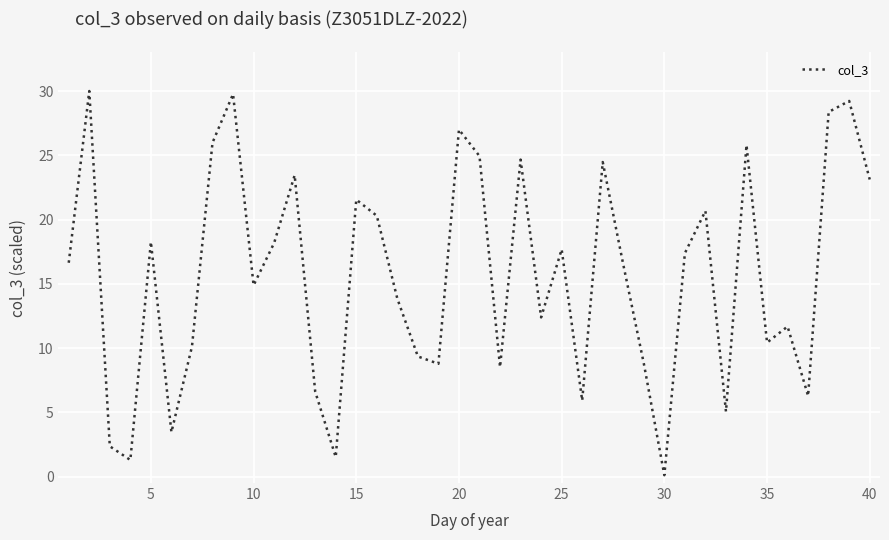

What is the difference between the maximum and minimum values?

29.9